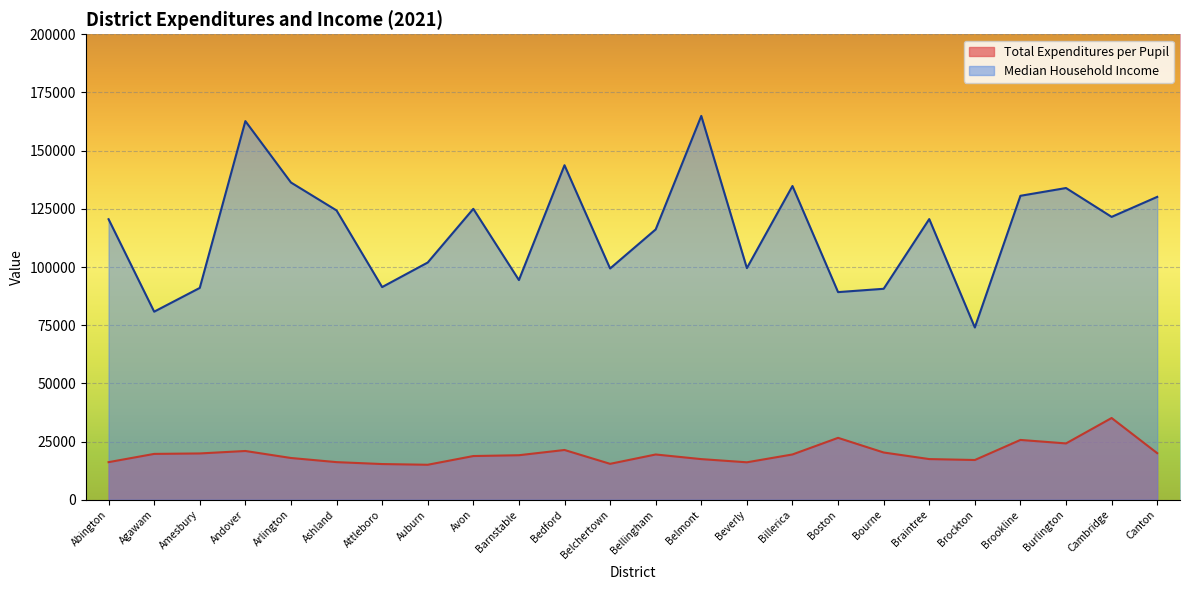

Where is the first local maximum for Median Household Income (k)?

Andover